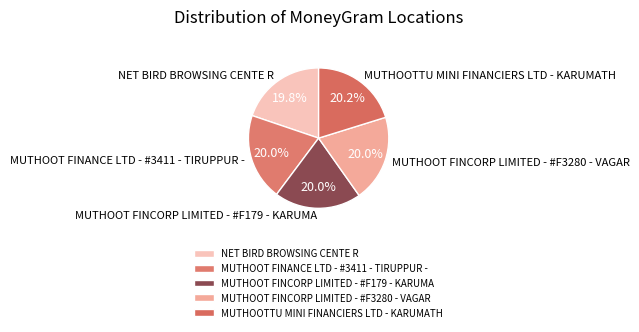

What percentage is the MUTHOOT FINANCE LTD - #3411 - TIRUPPUR - slice, to the nearest percent?

20%